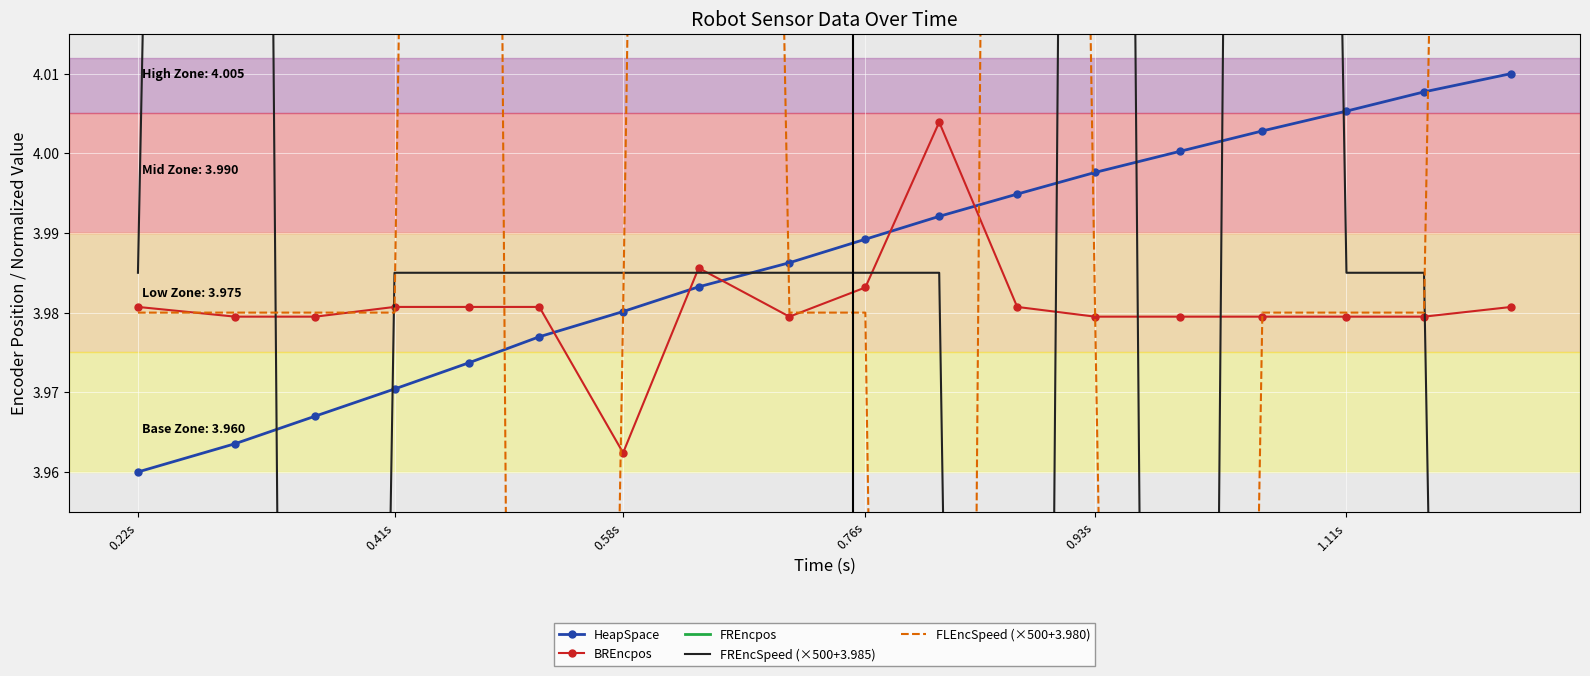

What is the maximum value shown in the chart?

4.6